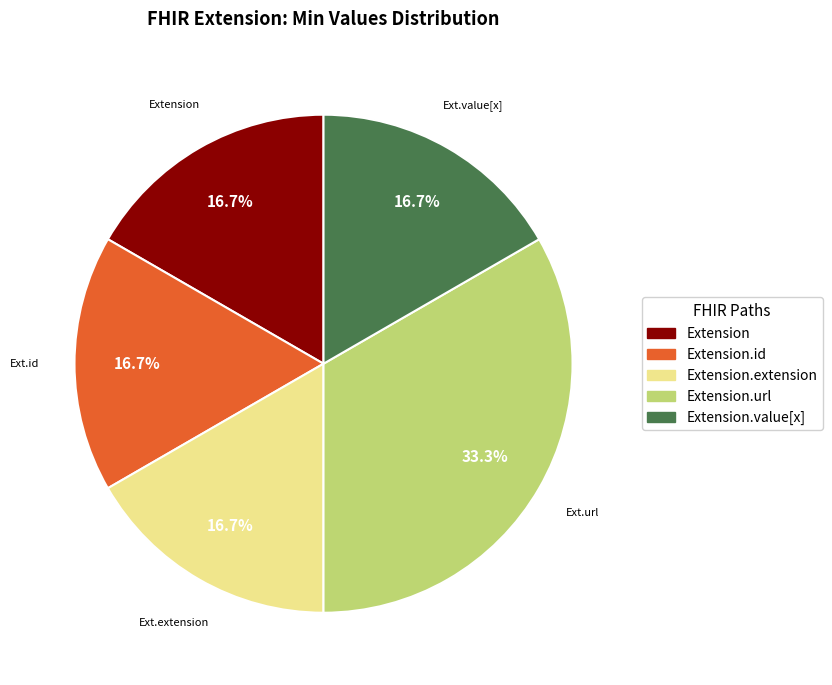

Is there any slice that represents more than half of the pie?

No